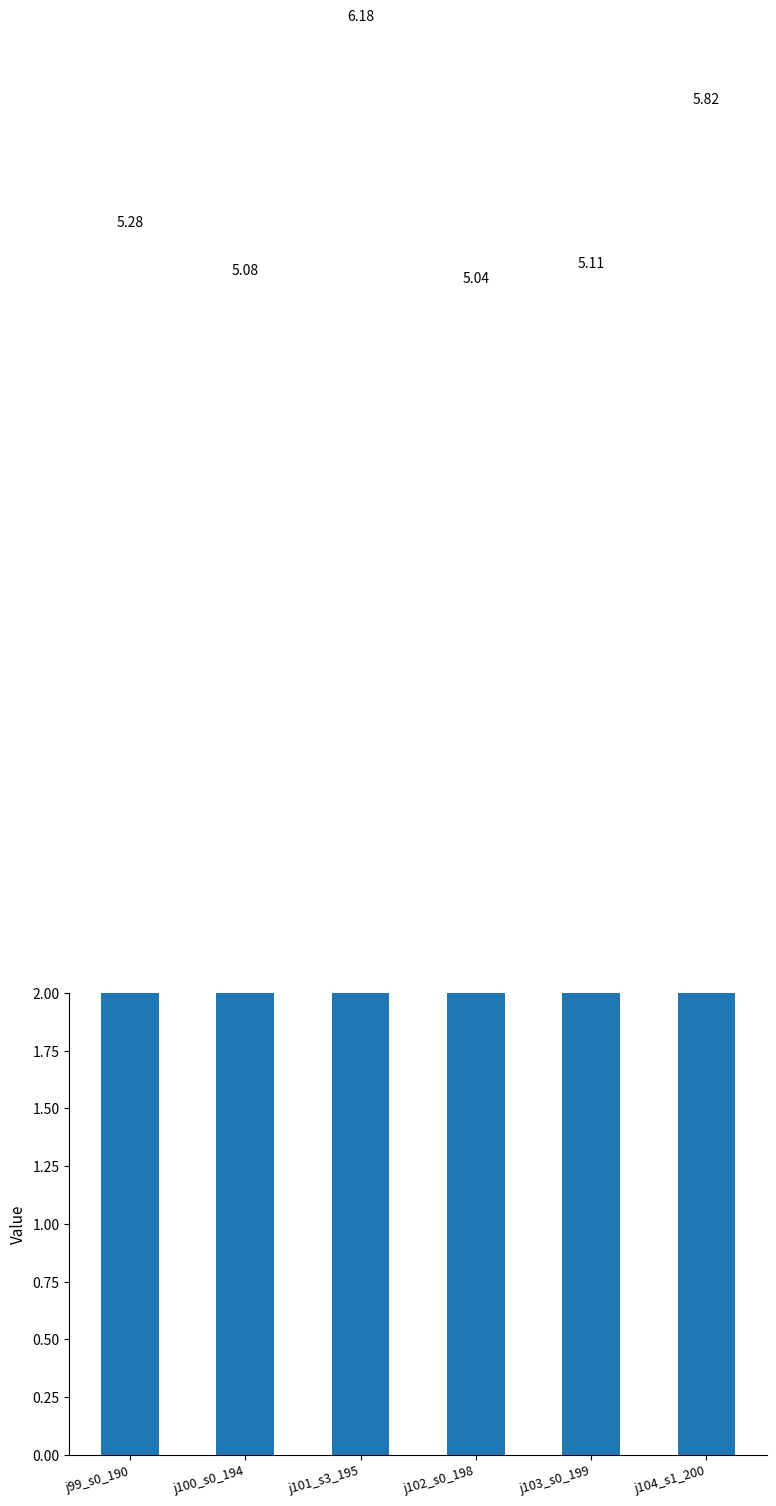

Reading left to right, extract all data points from this chart.

5.3	5.1	6.2	5.0	5.1	5.8